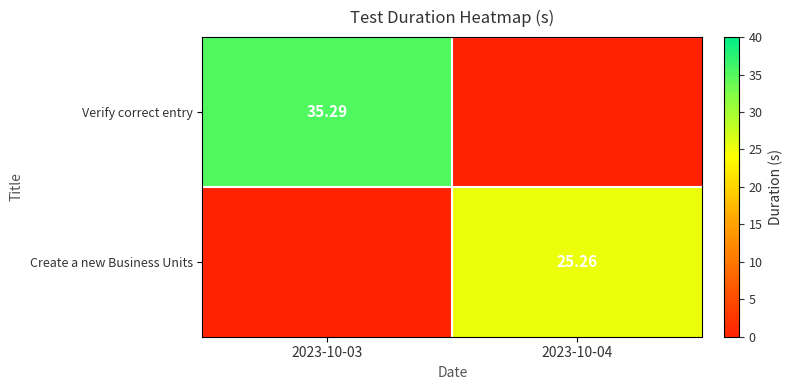

What is the difference between the Verify correct entry values at 2023-10-03 and 2023-10-04?

35.3